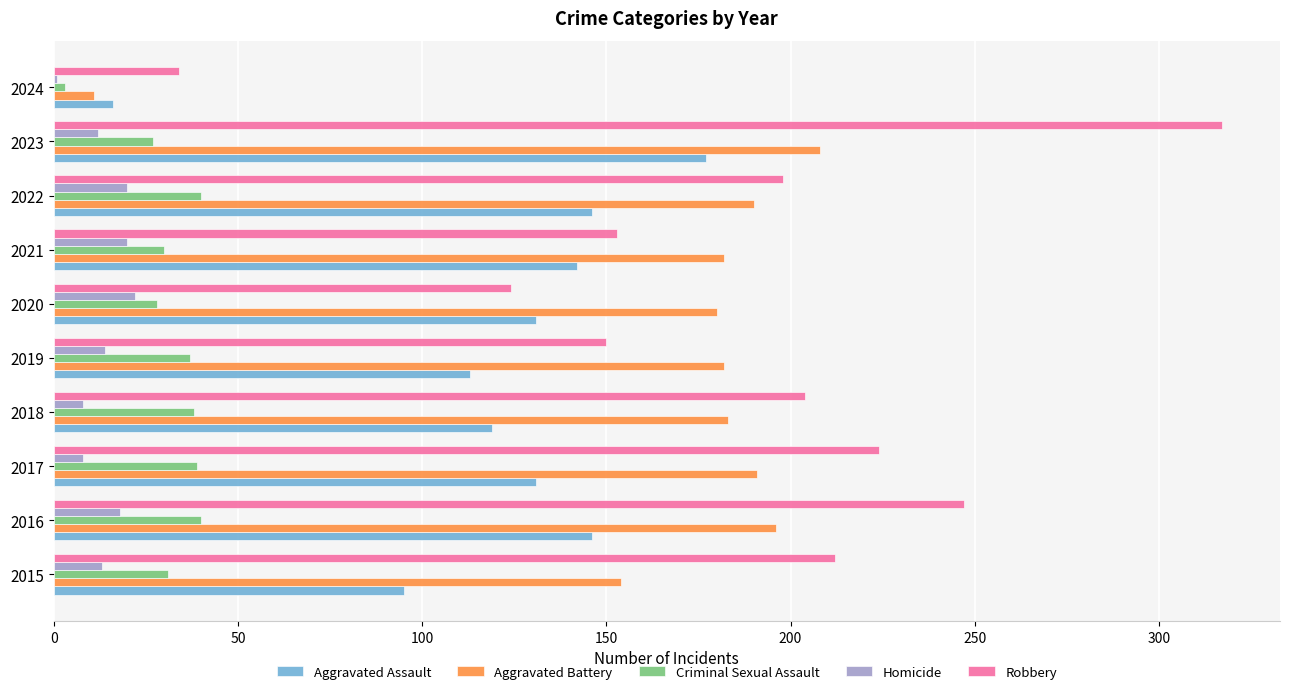

Which series has the widest spread of values?

Robbery